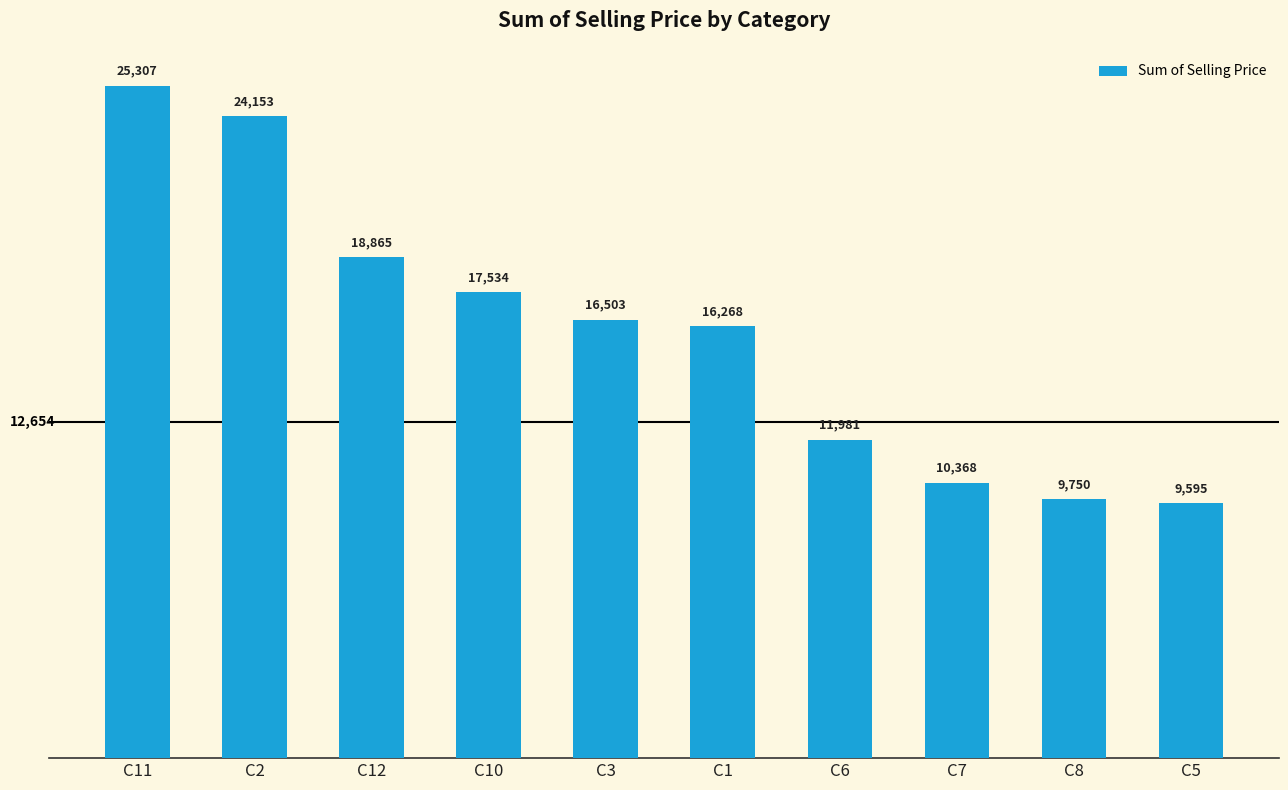

What is the label of the 4th bar from the left?

C10